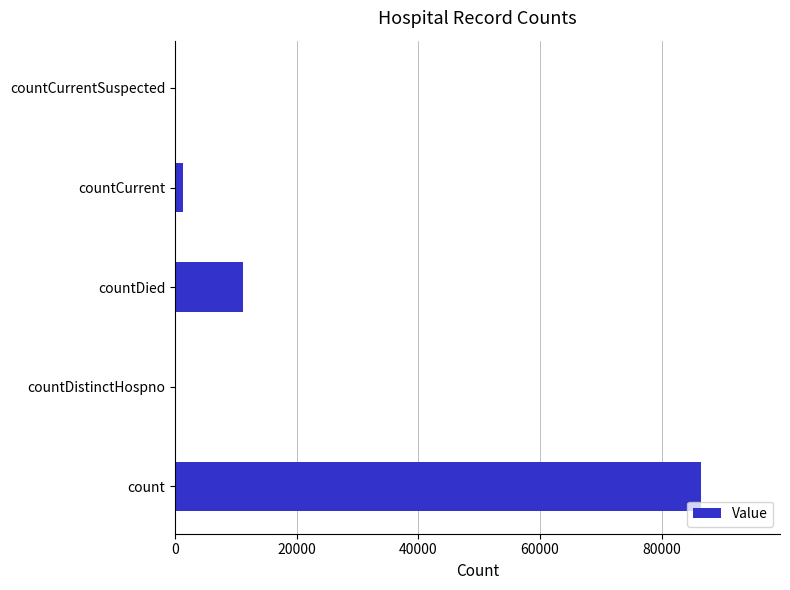

Reading bottom to top, transcribe all the data shown in this chart.

count=86472	countDistinctHospno=0	countDied=11127	countCurrent=1331	countCurrentSuspected=0